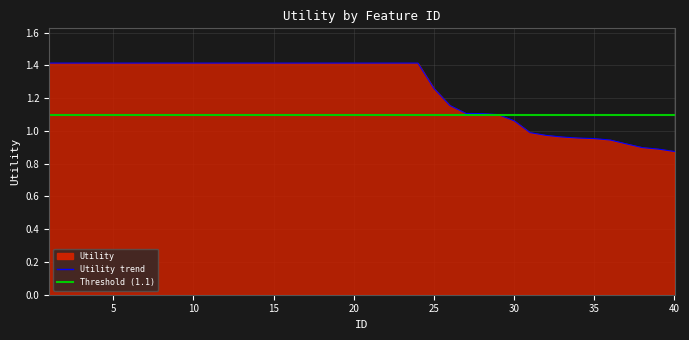

How many values exceed 1?

30